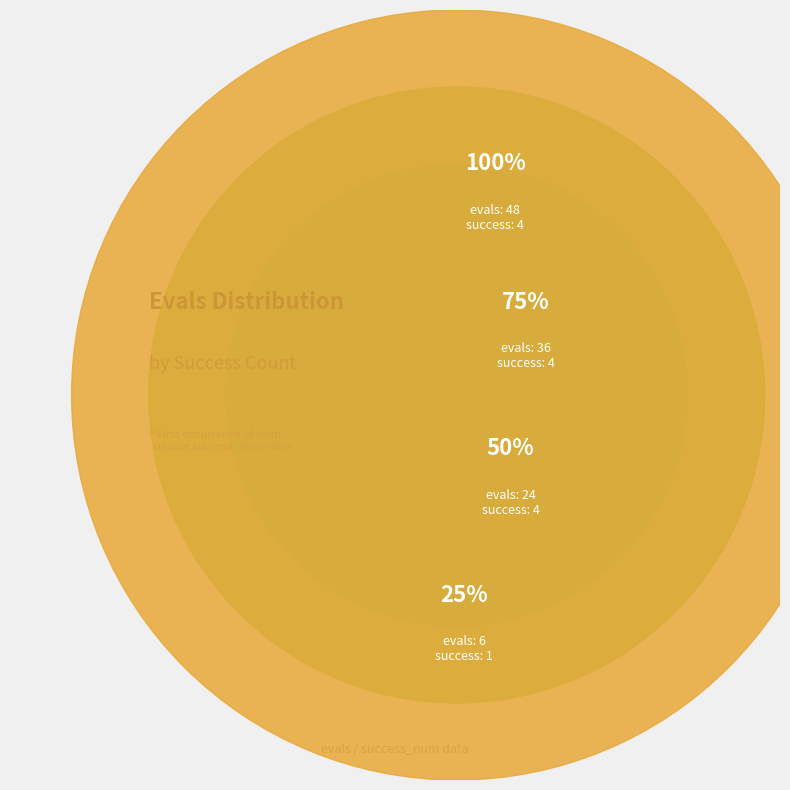

Which slice is the largest?

success_num=4 (evals=48)